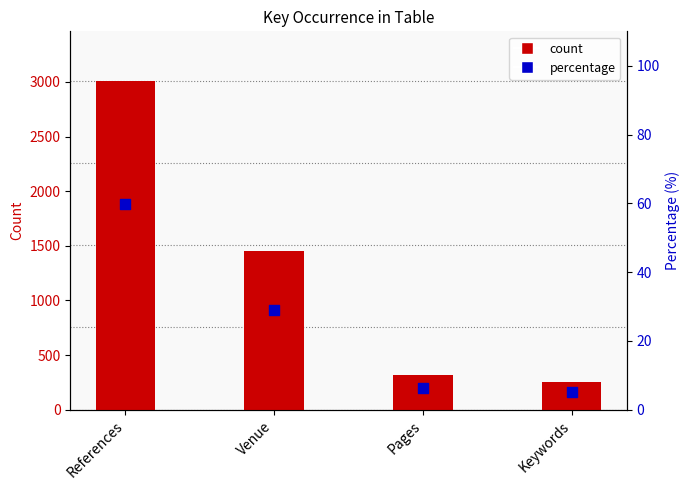

Which series has the largest total across all categories?

count